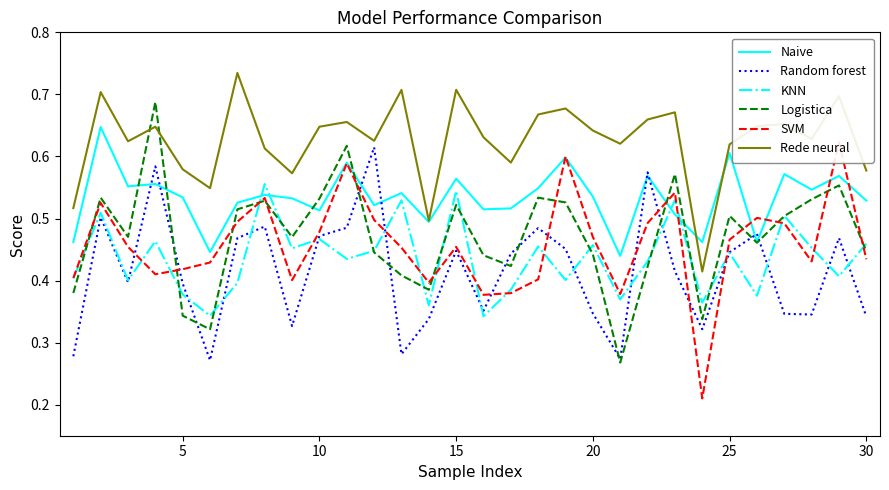

Reading left to right, list all the values displayed in this chart.

Naive: 0.5	0.6	0.6	0.6	0.5	0.4	0.5	0.5	0.5	0.5	0.6	0.5	0.5	0.5	0.6	0.5	0.5	0.5	0.6	0.5	0.4	0.6	0.5	0.5	0.6	0.5	0.6	0.5	0.6	0.5
Random forest: 0.3	0.5	0.4	0.6	0.4	0.3	0.5	0.5	0.3	0.5	0.5	0.6	0.3	0.3	0.4	0.4	0.4	0.5	0.5	0.3	0.3	0.6	0.4	0.3	0.4	0.5	0.3	0.3	0.5	0.3
KNN: 0.4	0.5	0.4	0.5	0.4	0.3	0.4	0.6	0.5	0.5	0.4	0.4	0.5	0.4	0.5	0.3	0.4	0.5	0.4	0.5	0.4	0.4	0.5	0.4	0.4	0.4	0.5	0.5	0.4	0.5
Logistica: 0.4	0.5	0.5	0.7	0.3	0.3	0.5	0.5	0.5	0.5	0.6	0.4	0.4	0.4	0.5	0.4	0.4	0.5	0.5	0.4	0.3	0.4	0.6	0.3	0.5	0.5	0.5	0.5	0.6	0.4
SVM: 0.4	0.5	0.5	0.4	0.4	0.4	0.5	0.5	0.4	0.5	0.6	0.5	0.5	0.4	0.5	0.4	0.4	0.4	0.6	0.5	0.4	0.5	0.5	0.2	0.5	0.5	0.5	0.4	0.6	0.4
Rede neural: 0.5	0.7	0.6	0.6	0.6	0.5	0.7	0.6	0.6	0.6	0.7	0.6	0.7	0.5	0.7	0.6	0.6	0.7	0.7	0.6	0.6	0.7	0.7	0.4	0.6	0.6	0.7	0.6	0.7	0.6